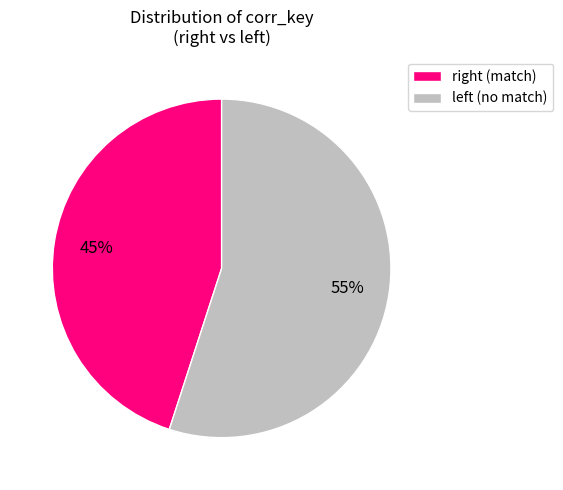

Rank the categories by value from highest to lowest.

left (no match), right (match)